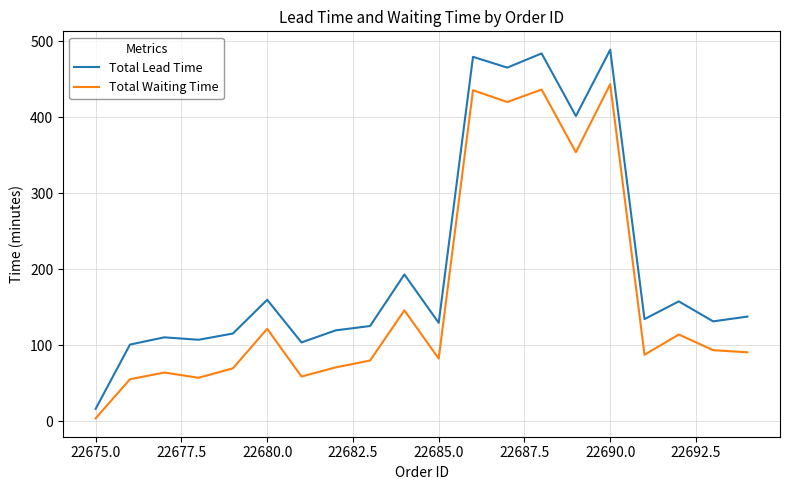

What is the greatest value displayed?

488.9